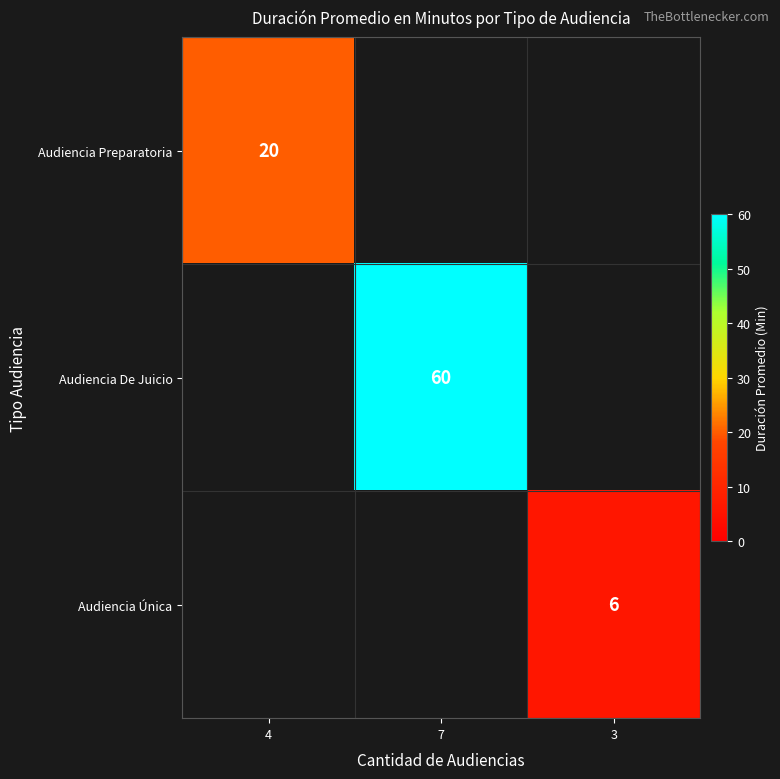

Where is Audiencia Preparatoria nearest to the value 20?

4